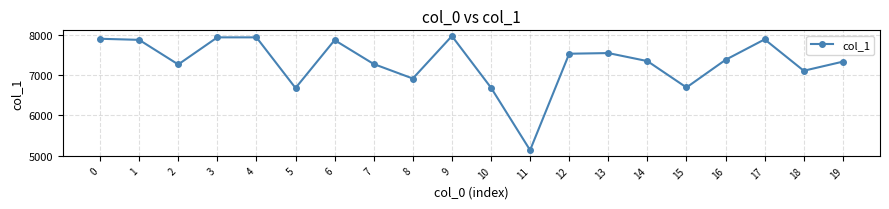

What is the value of the 5th point from the left?

7949